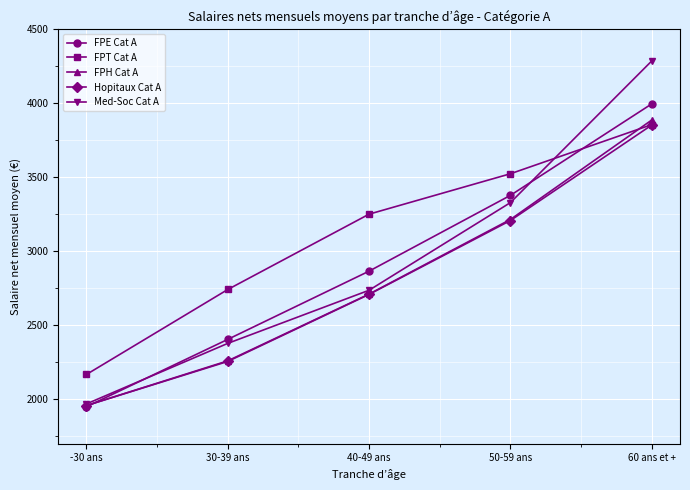

What is the difference between the highest and lowest values at 50-59 ans?

316